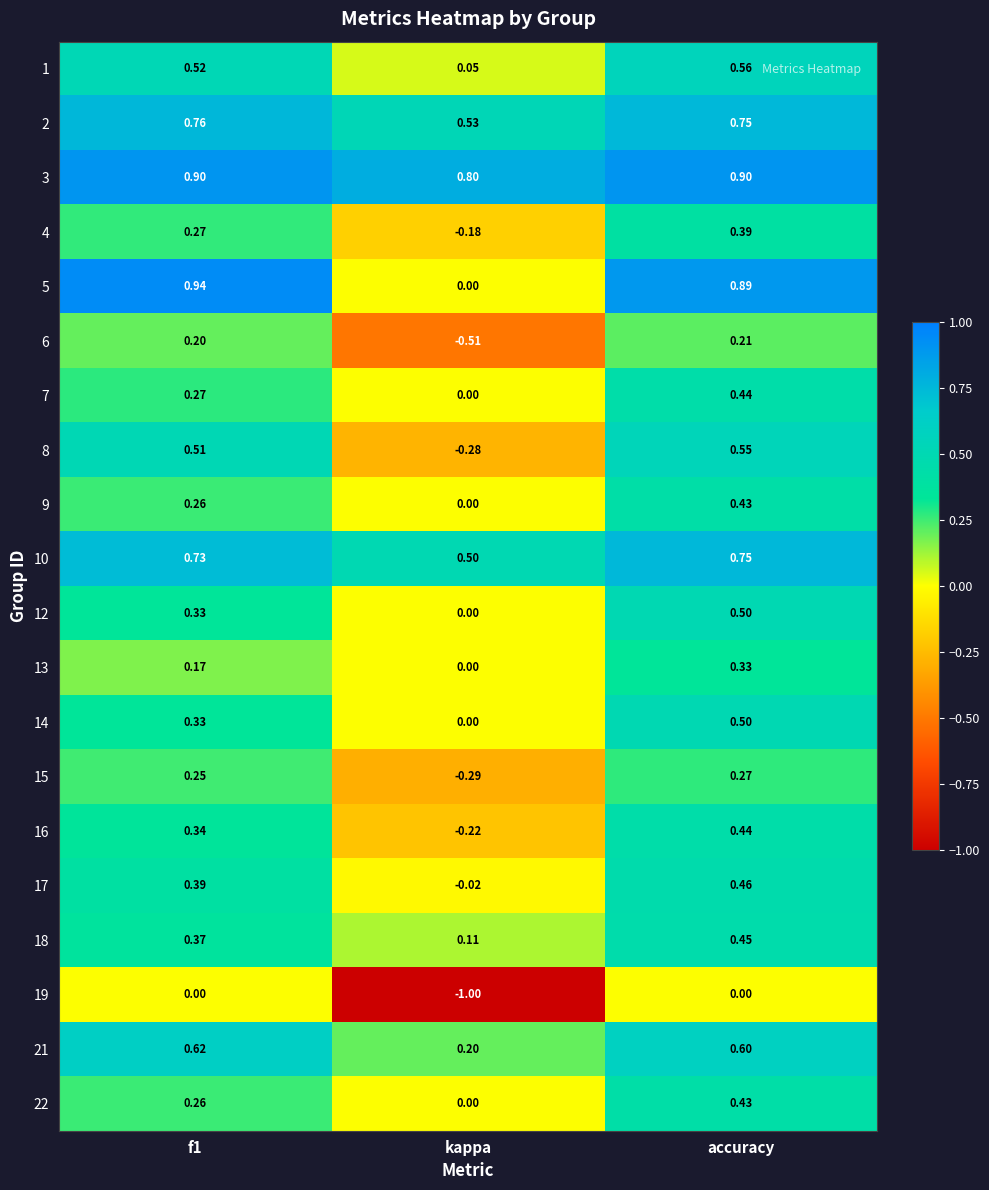

Which category has the lowest value across all series?

kappa